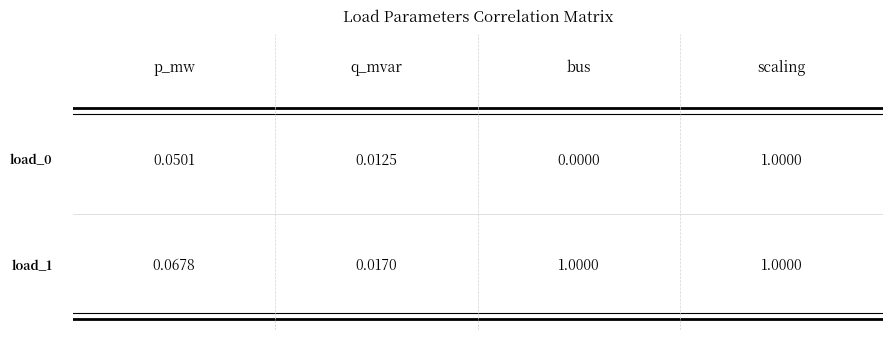

What is the total value across all series at 0?

1.1